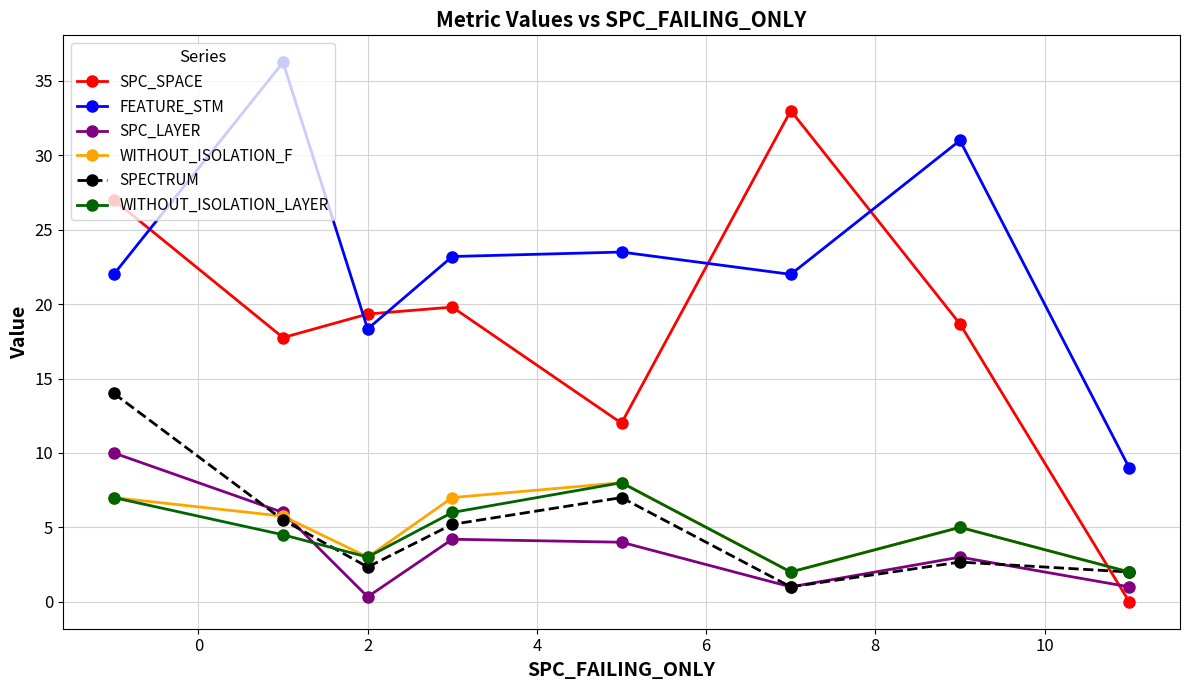

In SPC_SPACE, how many points are higher than both neighbors (excluding endpoints)?

2